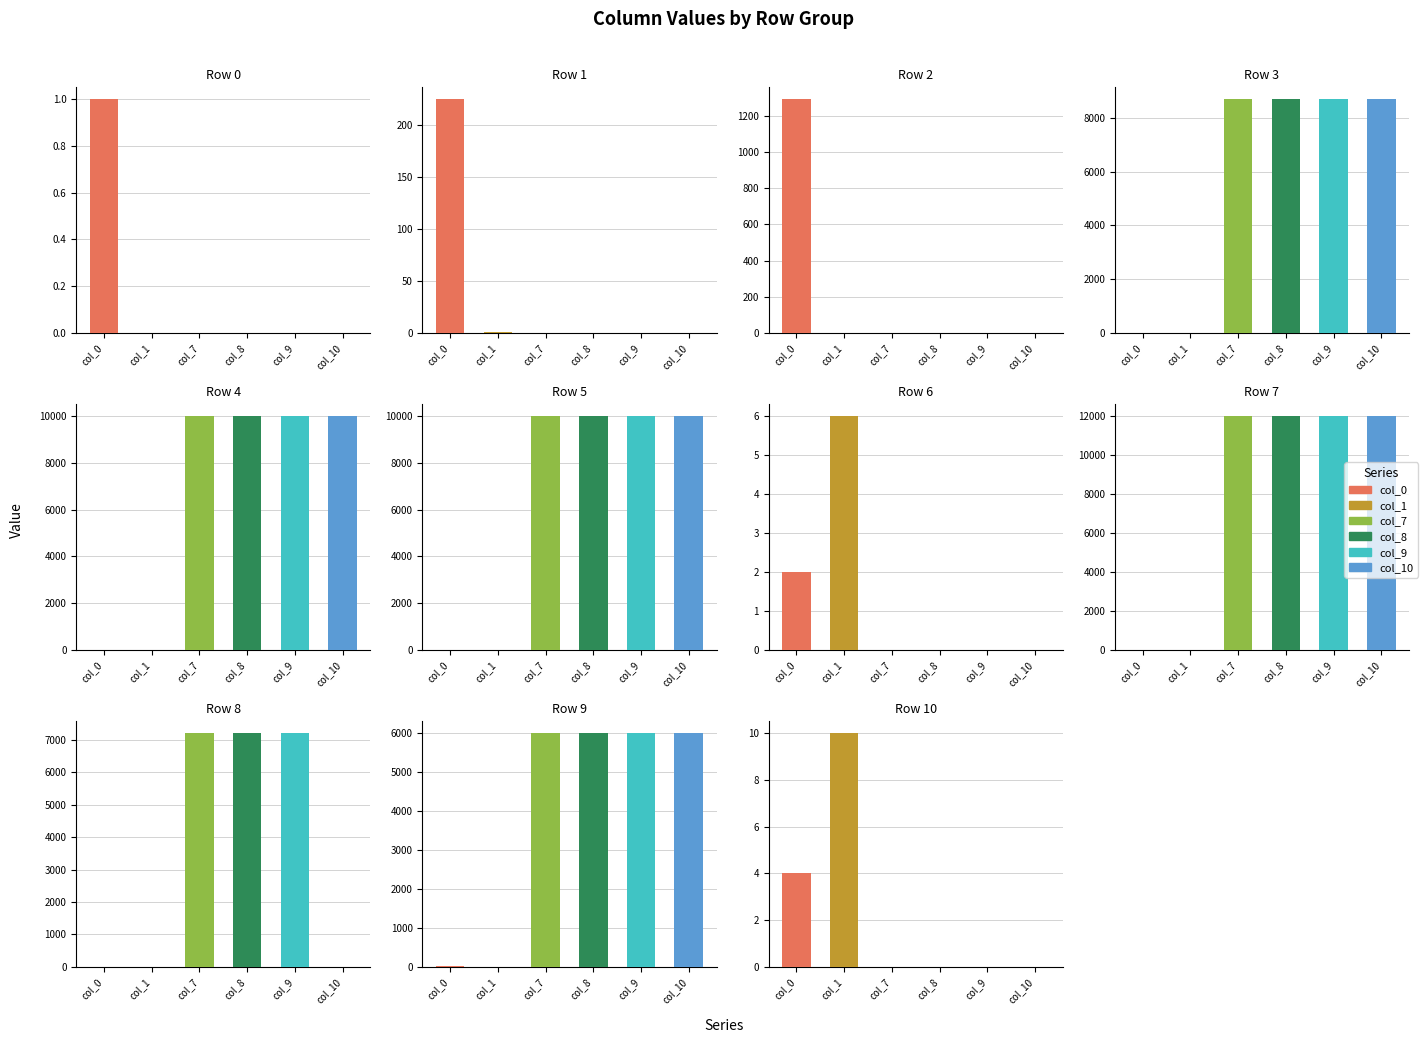

Which series has the widest spread of values?

col_7